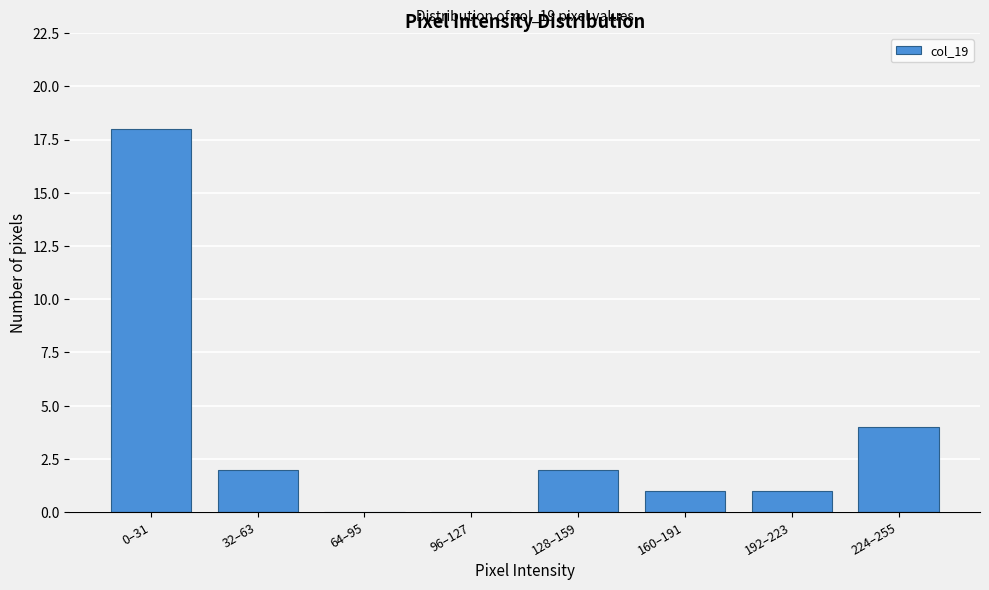

Reading left to right, extract all data points from this chart.

0–31=18	32–63=2	64–95=0	96–127=0	128–159=2	160–191=1	192–223=1	224–255=4